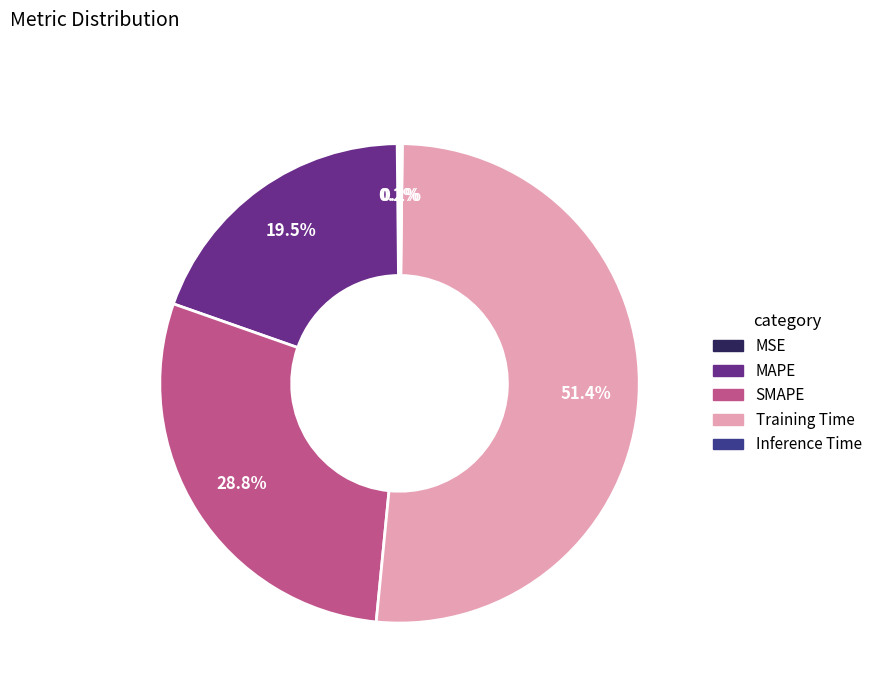

To the nearest percent, what is the average slice percentage?

20%